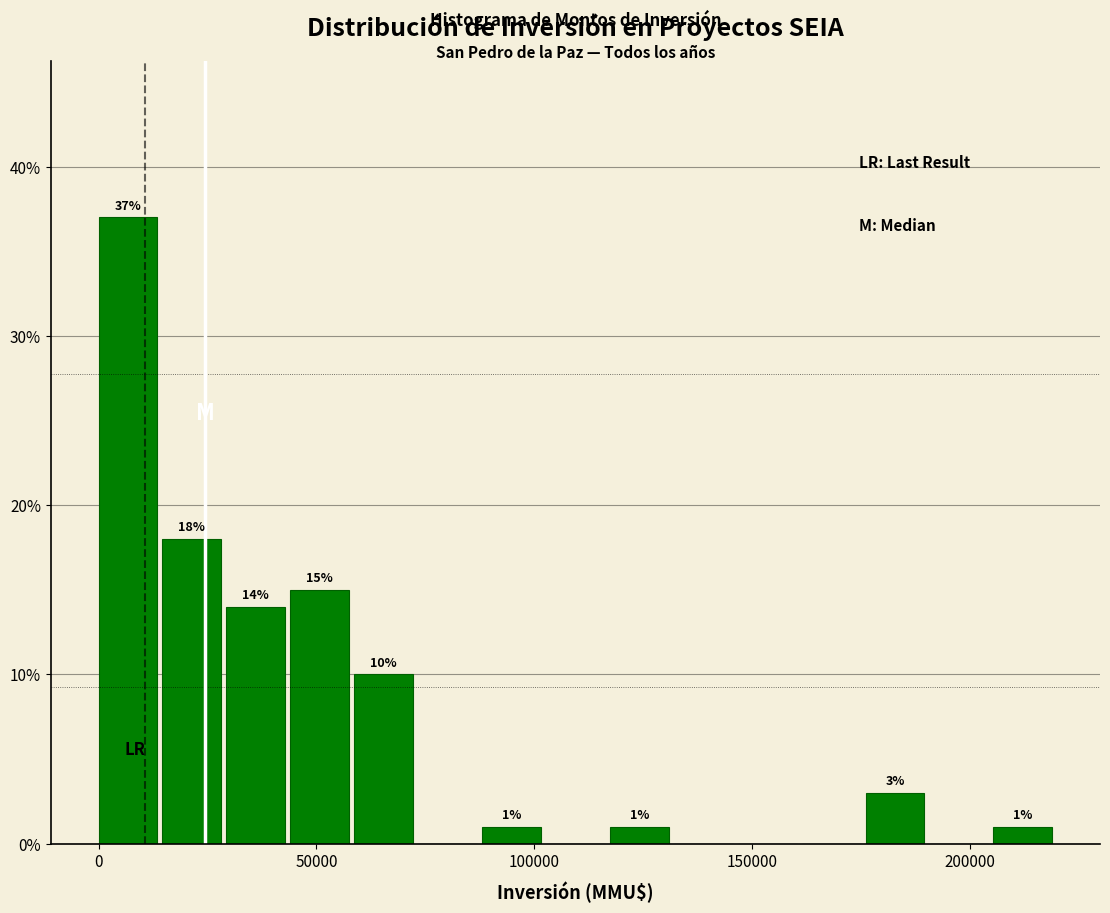

Read against the x-axis, roughly where is the centre of the tallest bar?

5000